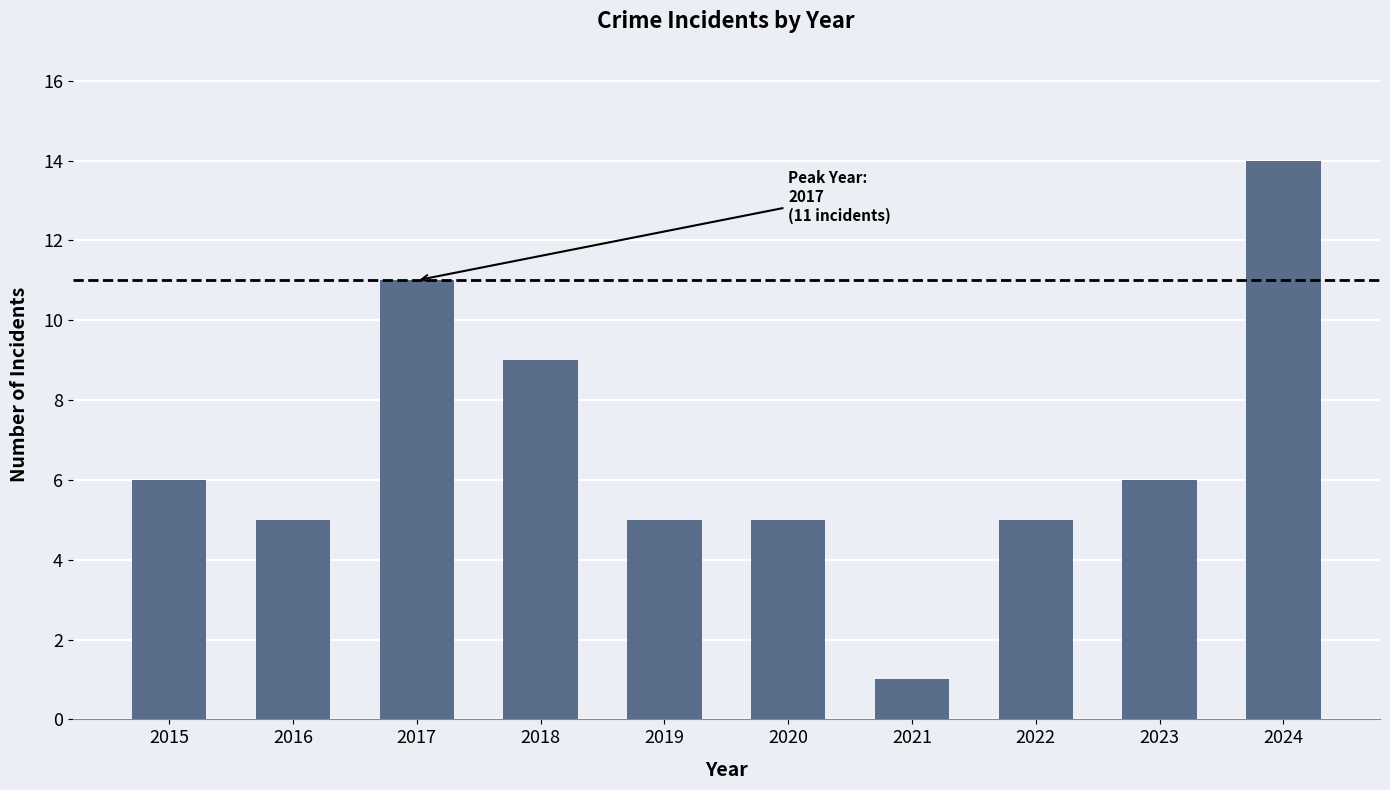

Are the bars horizontal?

No